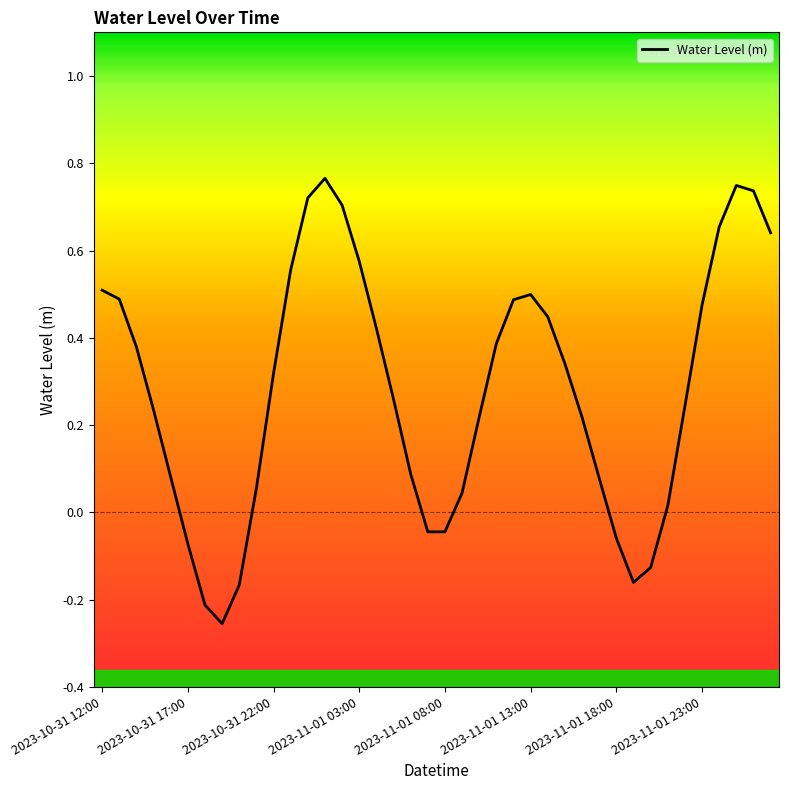

At which label does the data first exceed 0?

2023-10-31 12:00